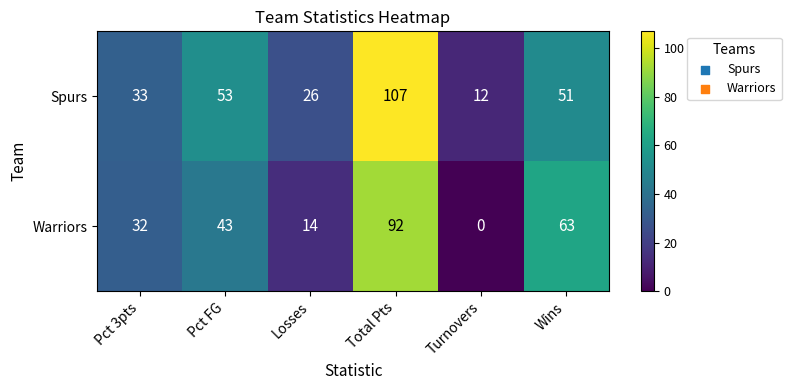

True or false: Spurs has a value of 26 at Losses.

True